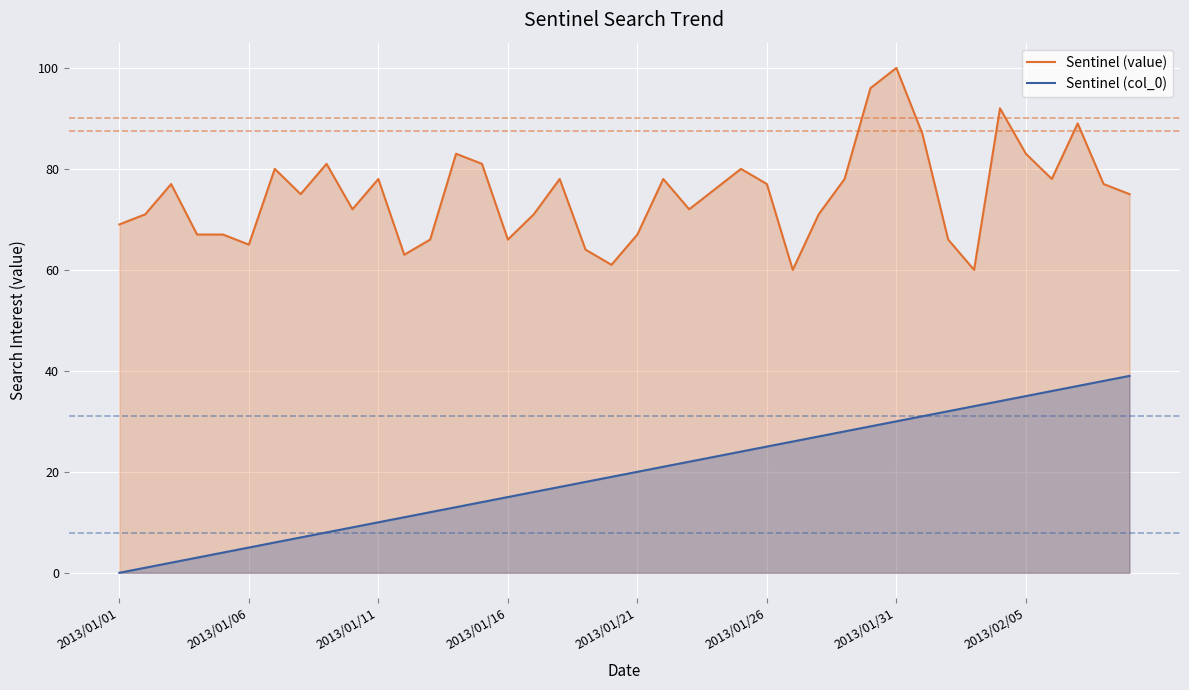

At which label does Sentinel (value) reach its peak?

2013/01/31